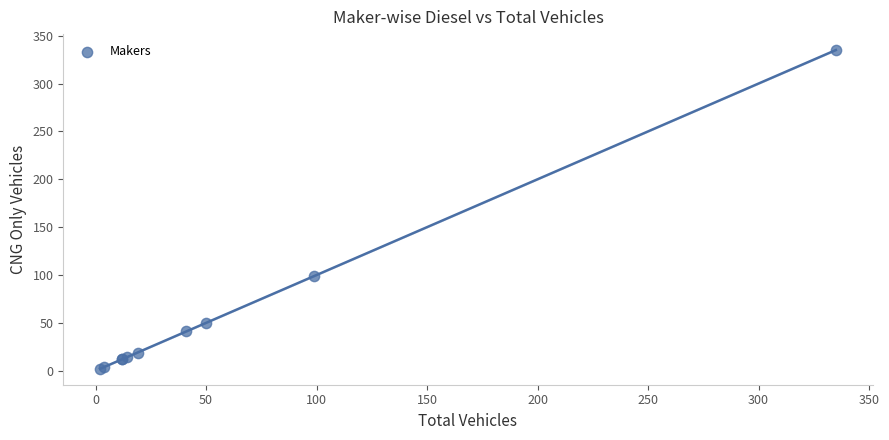

What Y value in the scatter plot is closest to 168?

99